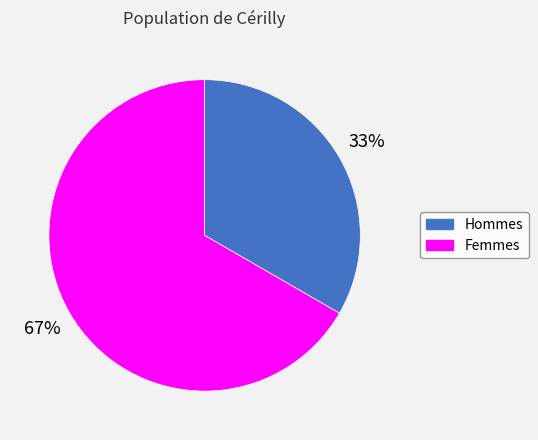

Count the number of slices in the pie.

2